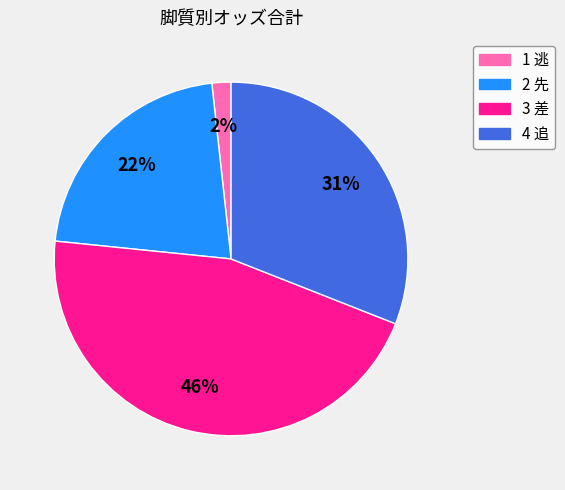

Does any single category account for the majority?

No